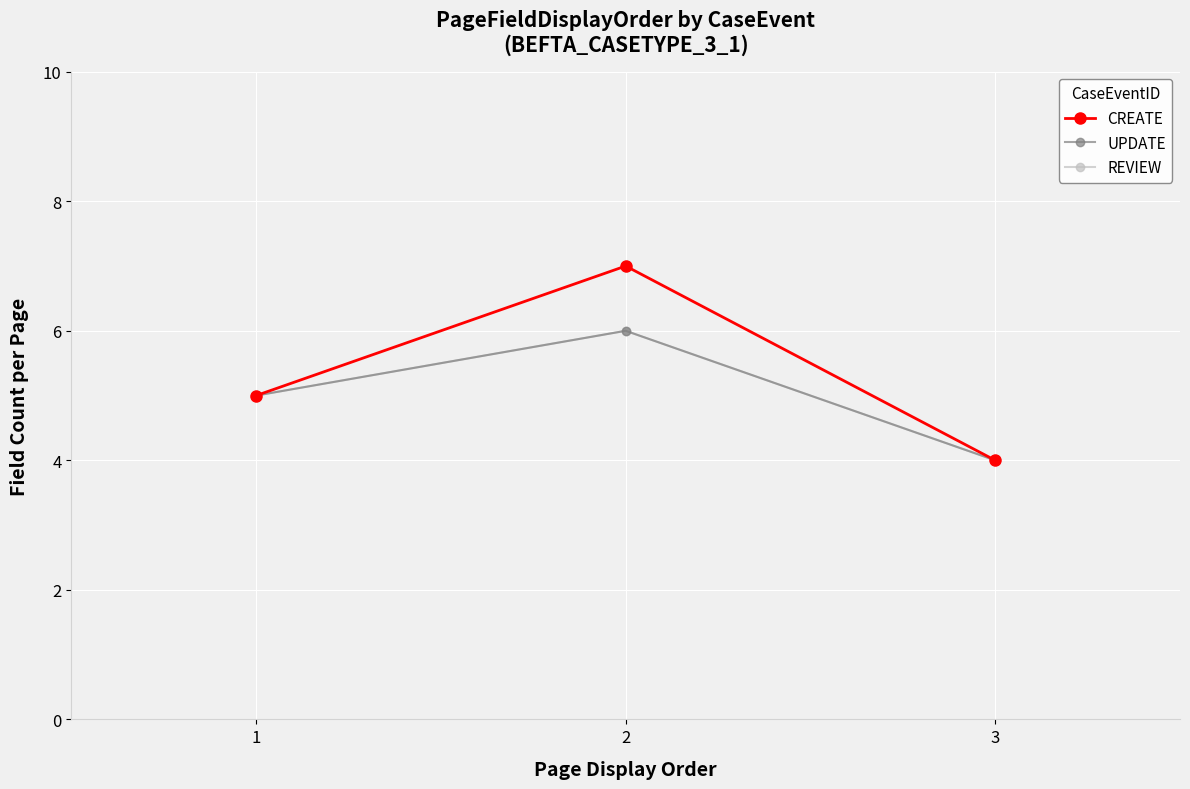

Which series has the largest total across all categories?

CREATE